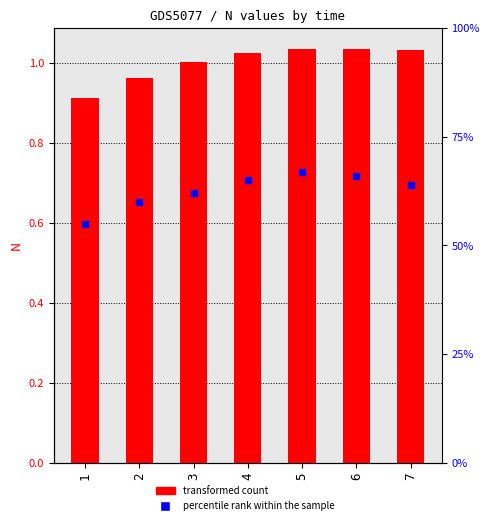

At how many categories does at least one series exceed 0?

7